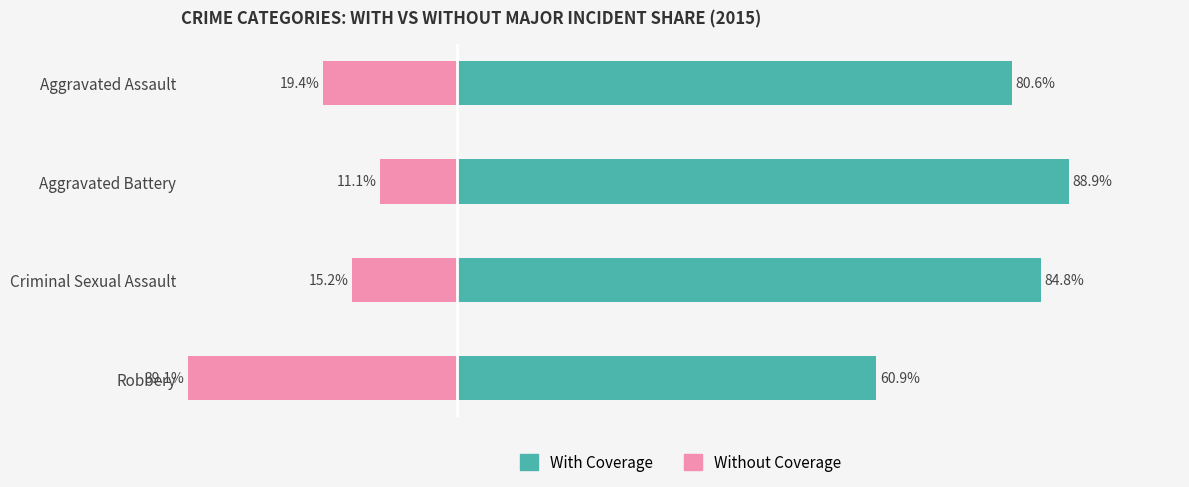

What is the spread (max minus min) of values at Aggravated Assault?

100.0